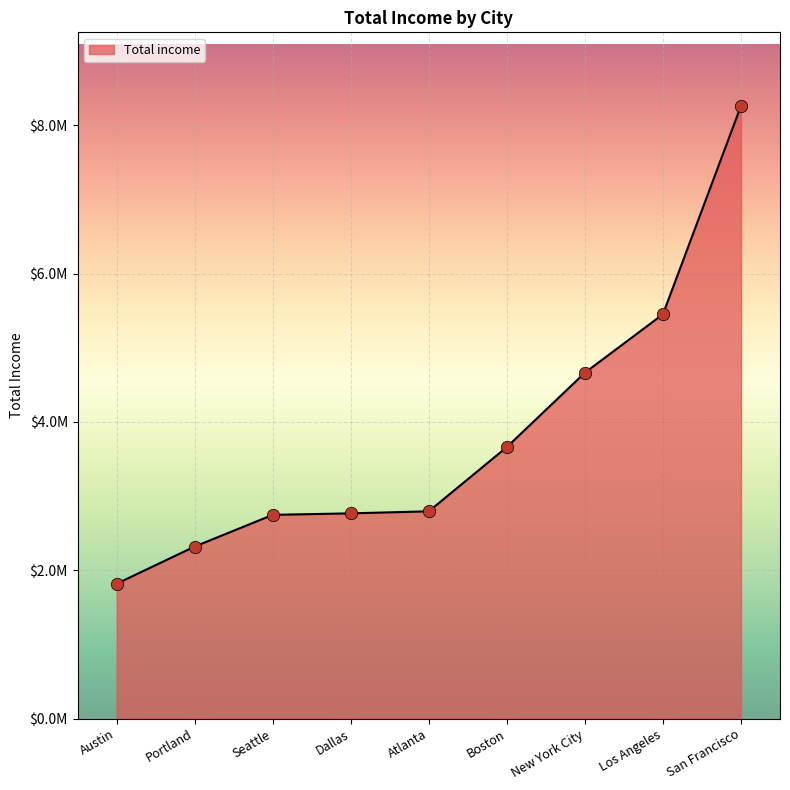

Approximately how many times larger is the value at Austin compared to San Francisco?

0.2